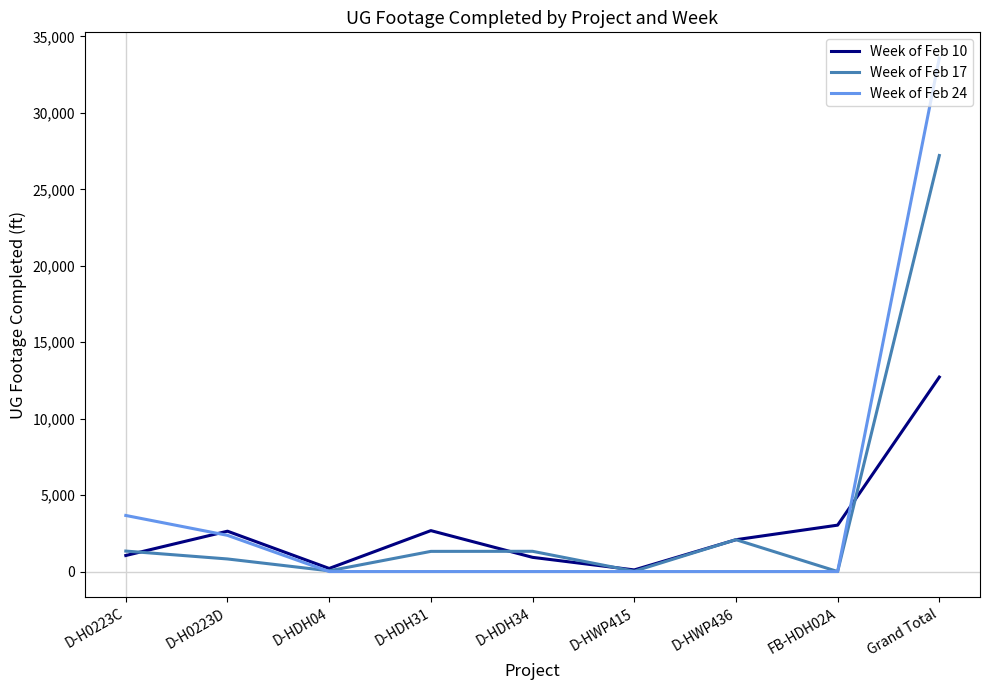

What is the spread (max minus min) of values at D-HDH34?

1324